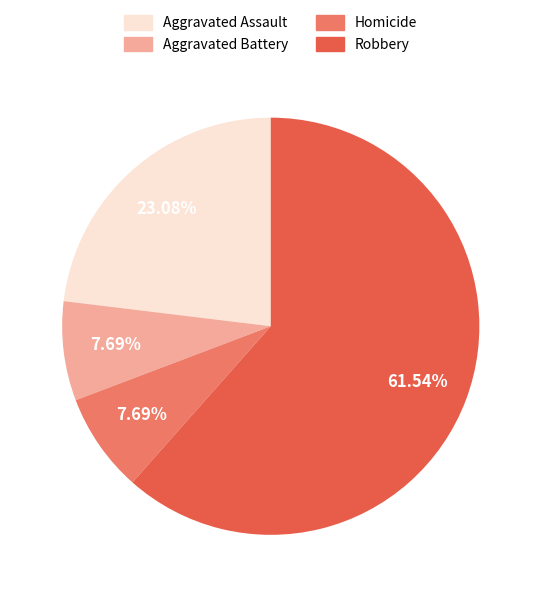

What is the ratio of the value at Aggravated Assault to the value at Robbery?

0.4